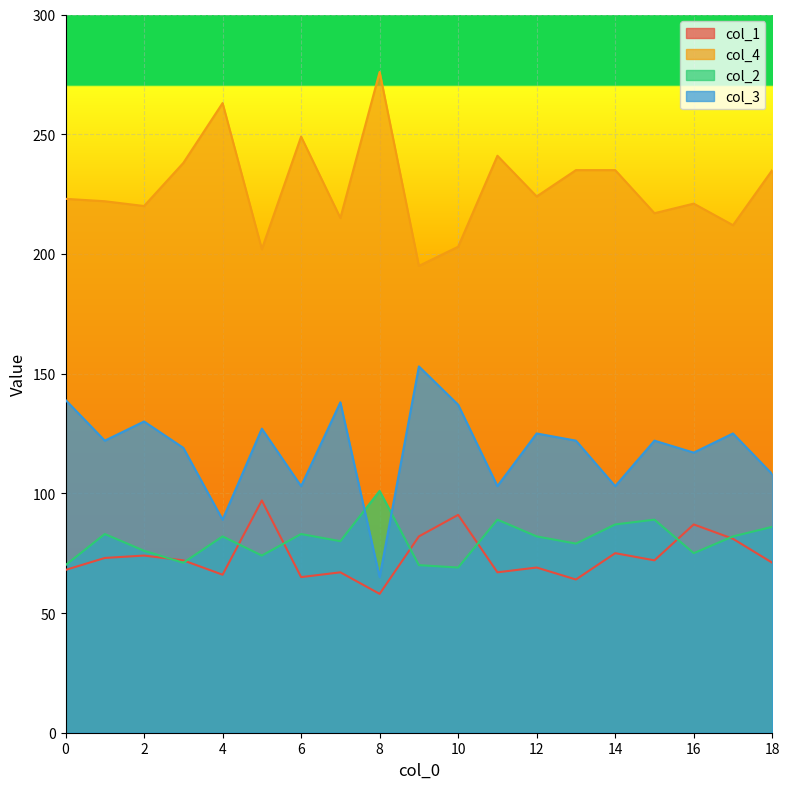

At which label does col_4 reach its minimum?

9